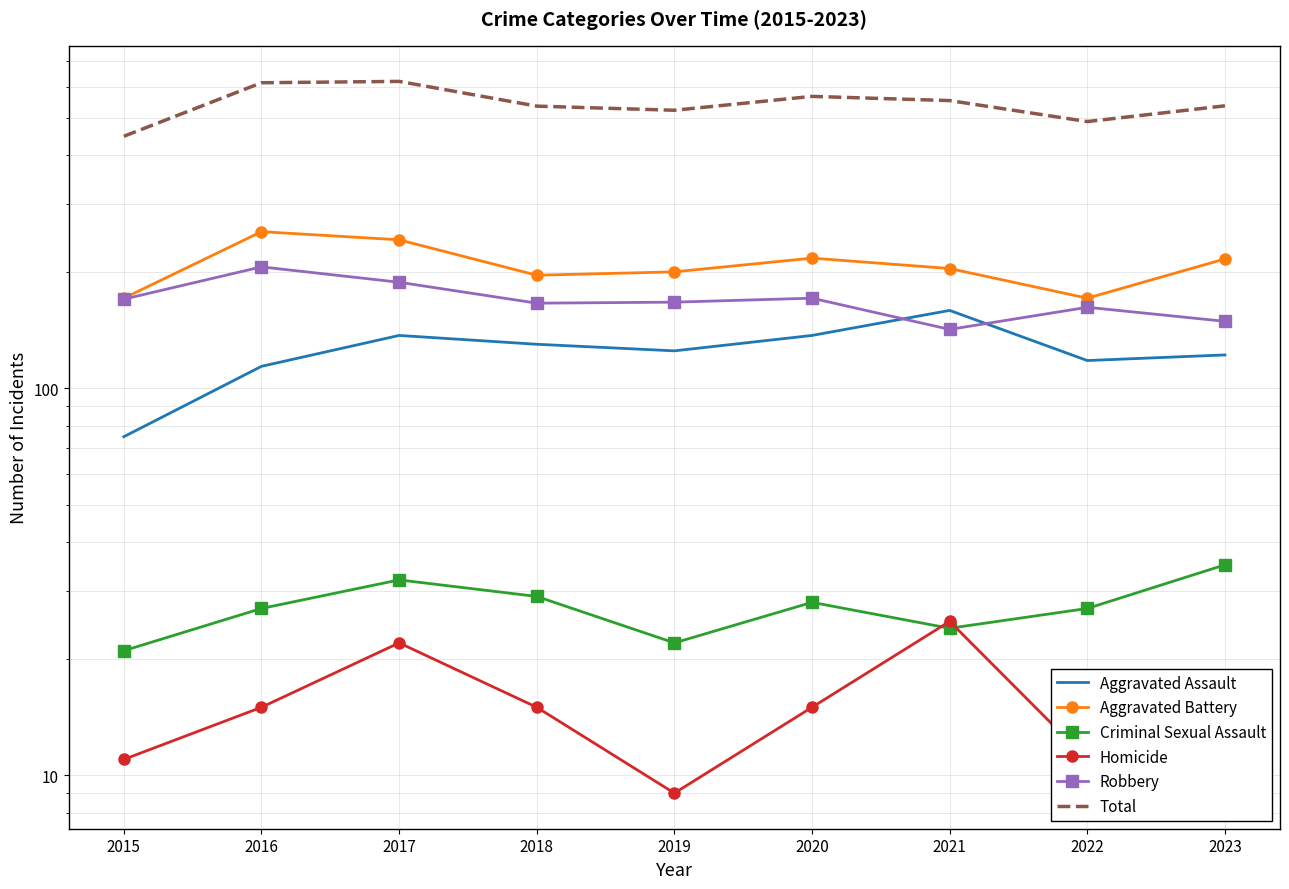

Between 2018 and 2022, which series saw the biggest shift?

Total